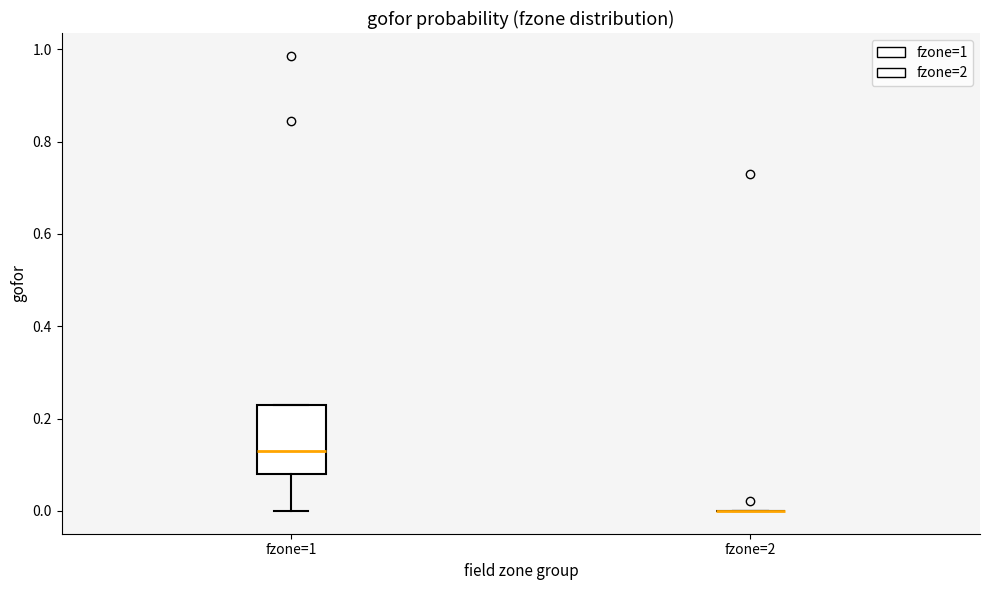

Where is the upper edge of the box for fzone=1 on the y-axis? The values are not printed on the chart, so give them approximately, as read against the axis.

0.22